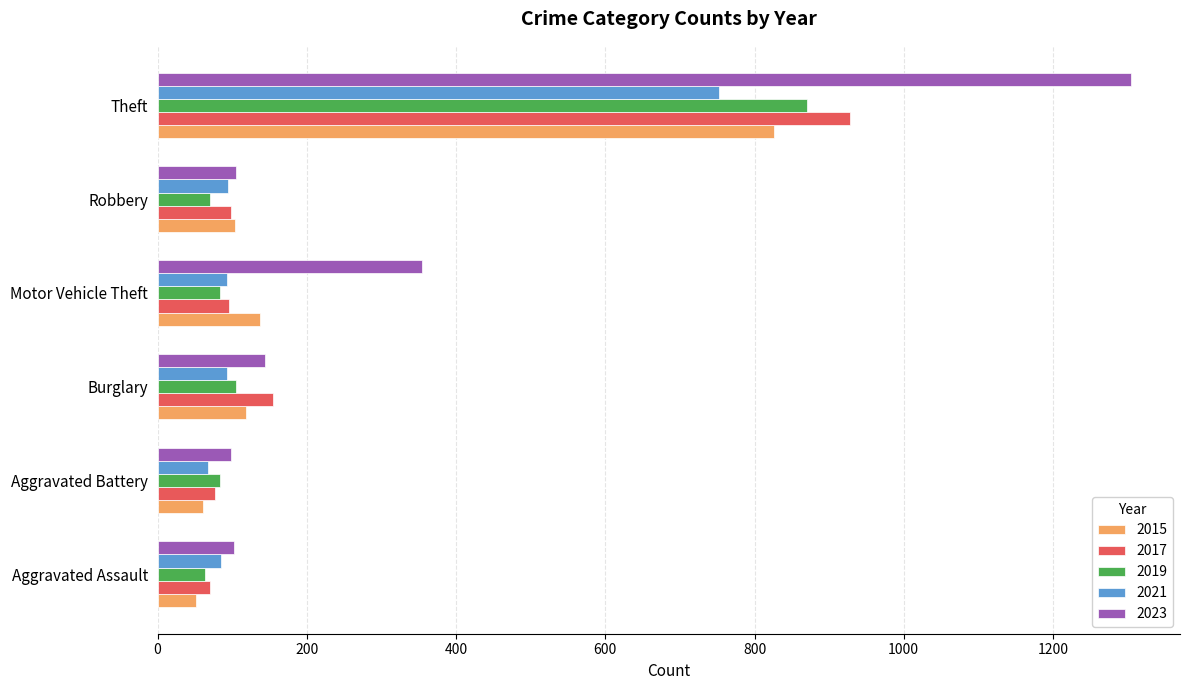

The 2021 series shows 93 at Burglary. True or false?

True